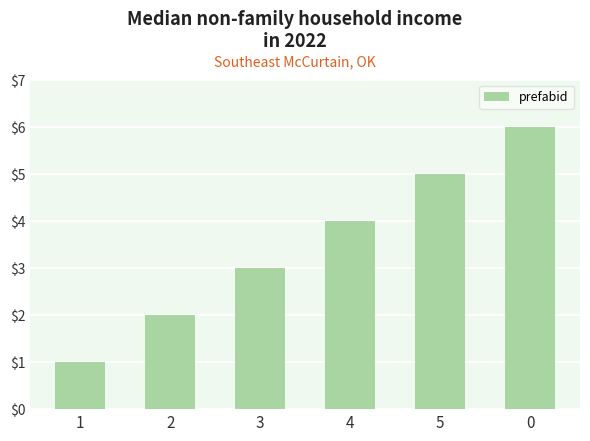

How many values are between 2 and 5?

4